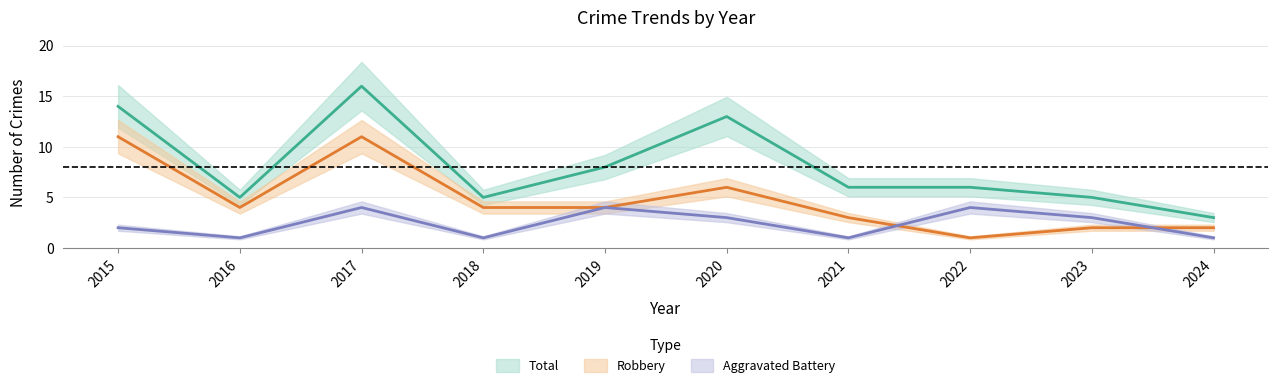

How many categories are shown in the chart?

10